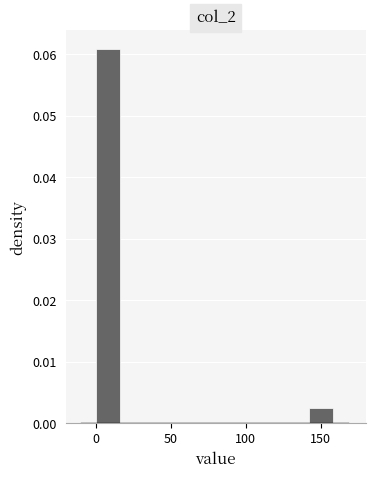

Around what value on the x-axis is the tallest bar? Give the approximate position of its centre, as read against the axis.

10